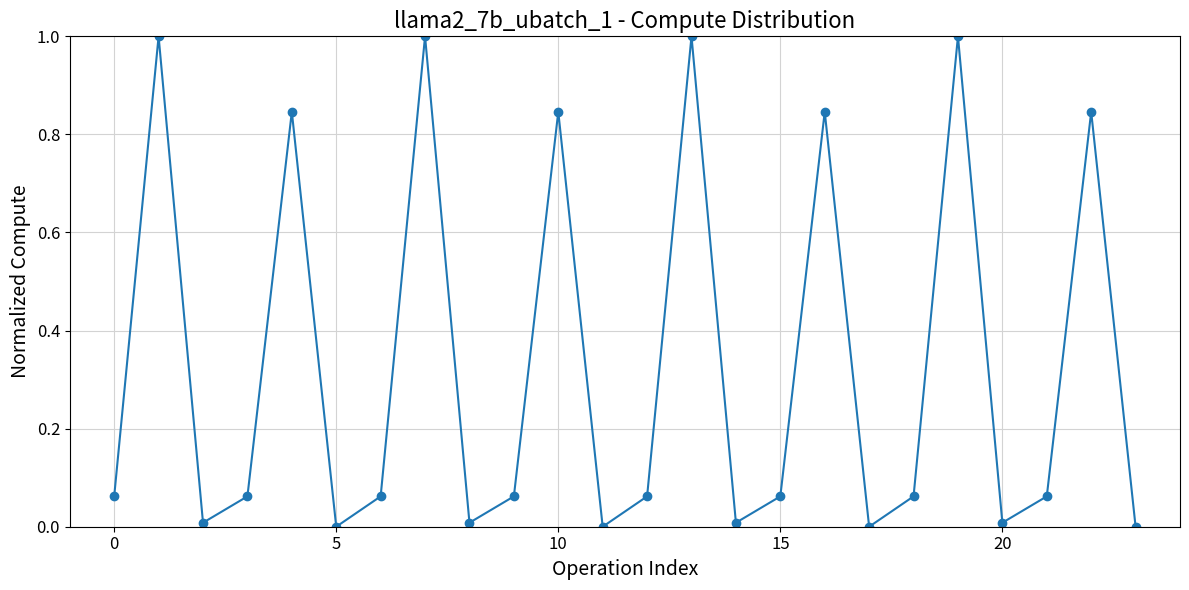

What is the maximum value shown in the chart?

1.0